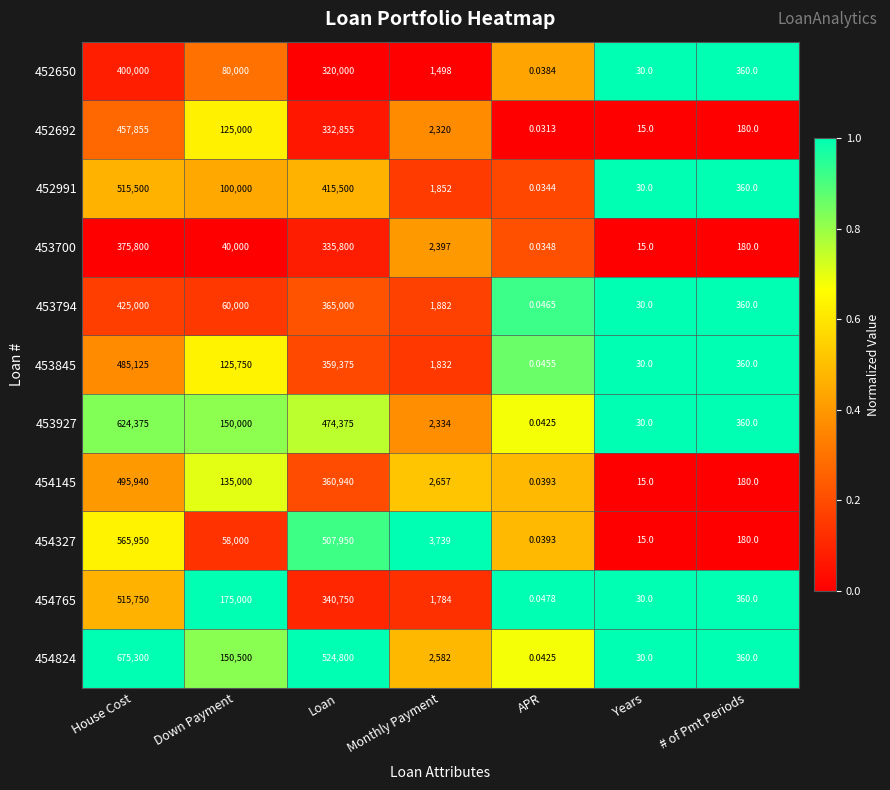

What is the maximum value shown in the chart?

675300.0